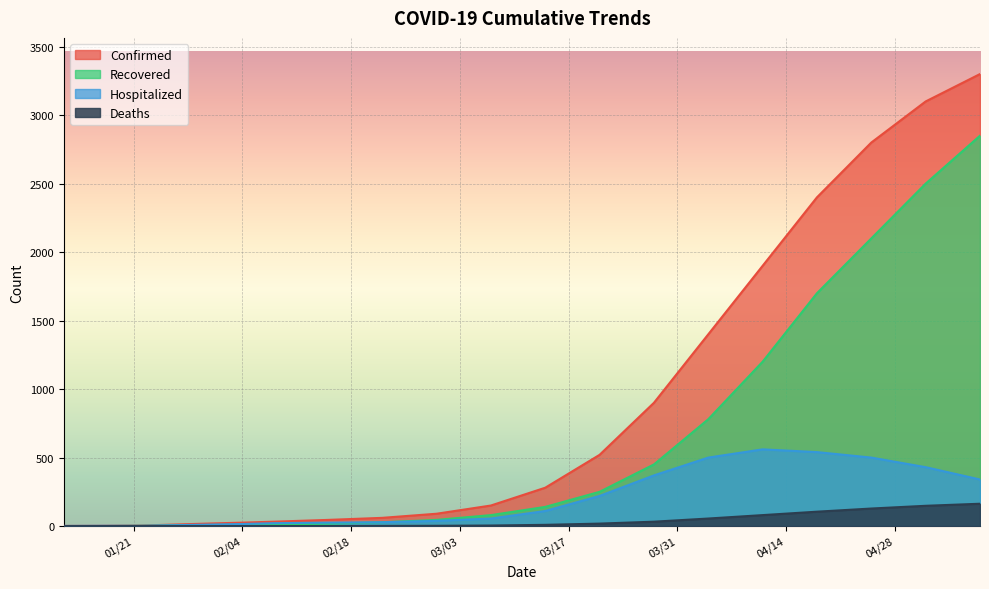

What is the difference between the Recovered values at 02/15/2020 and 04/25/2020?

2082